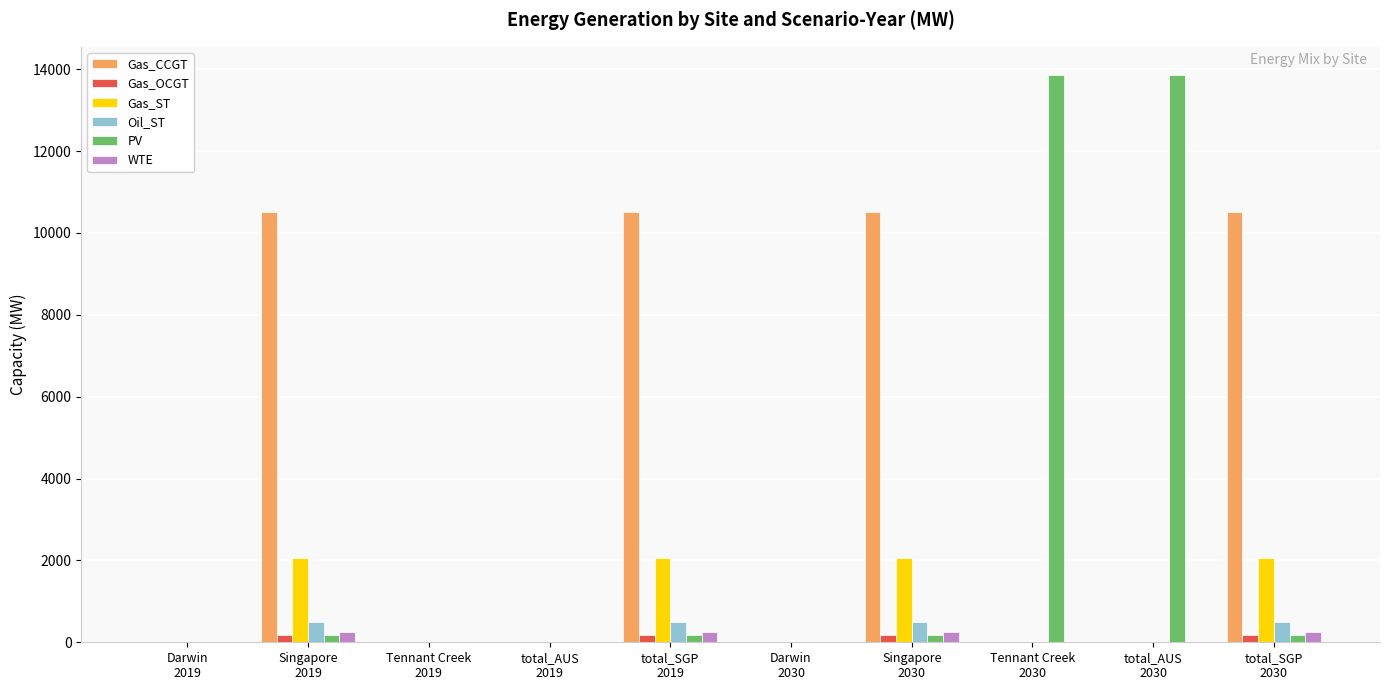

True or false: Gas_CCGT has a value of 4973.0 at Tennant Creek
2030.

False